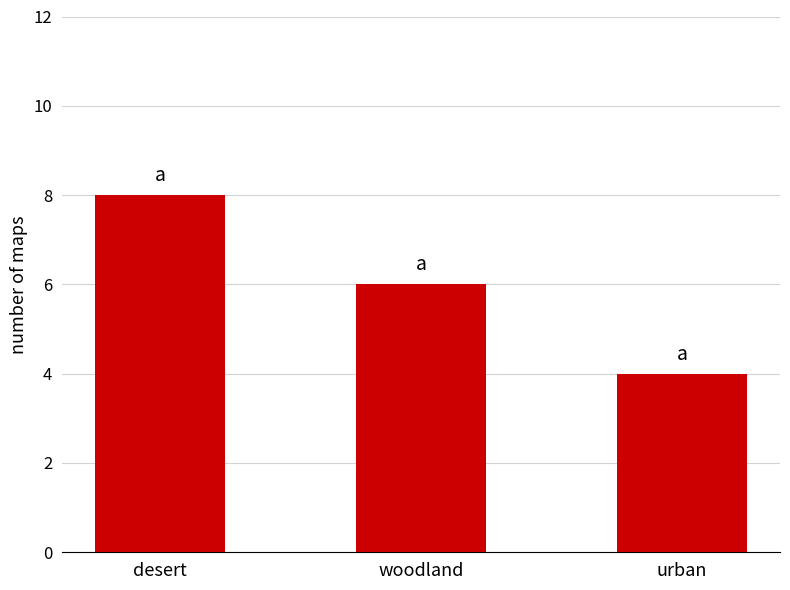

What position from the left is desert?

1